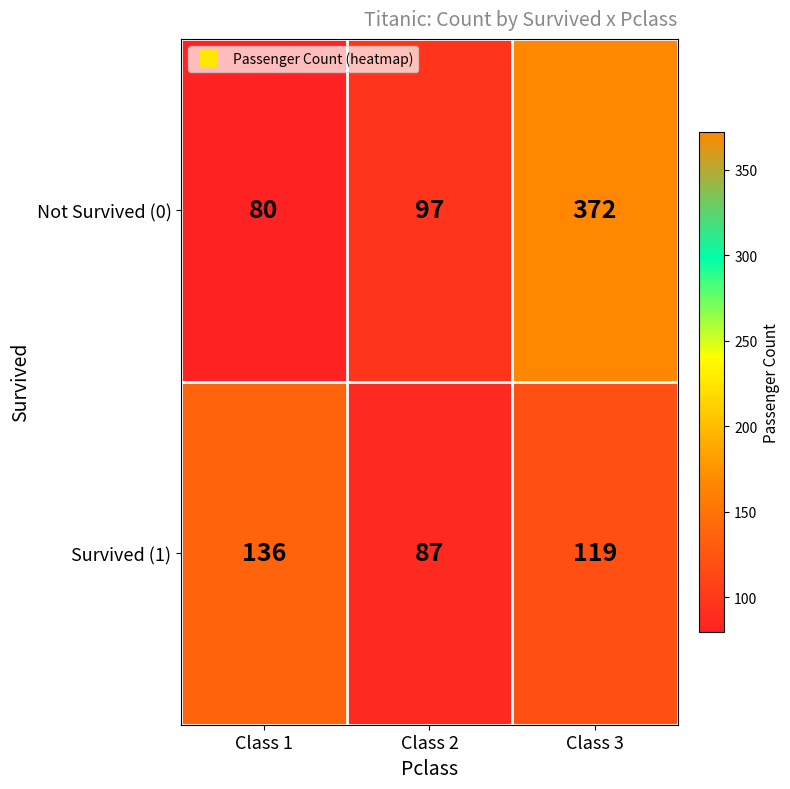

List the series in order of their overall mean, lowest first.

Survived (1), Not Survived (0)